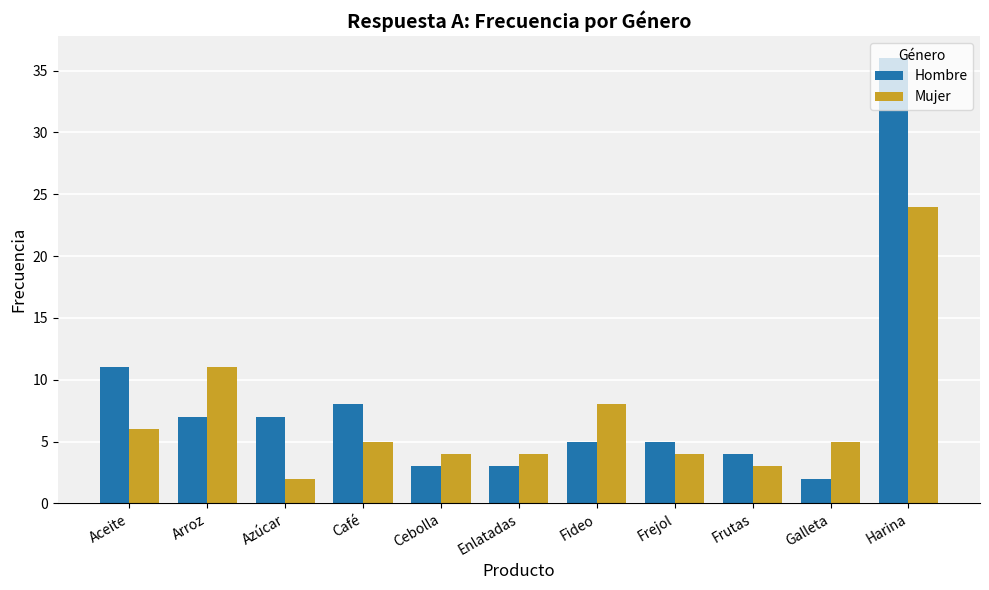

At how many categories does at least one series exceed 15?

1